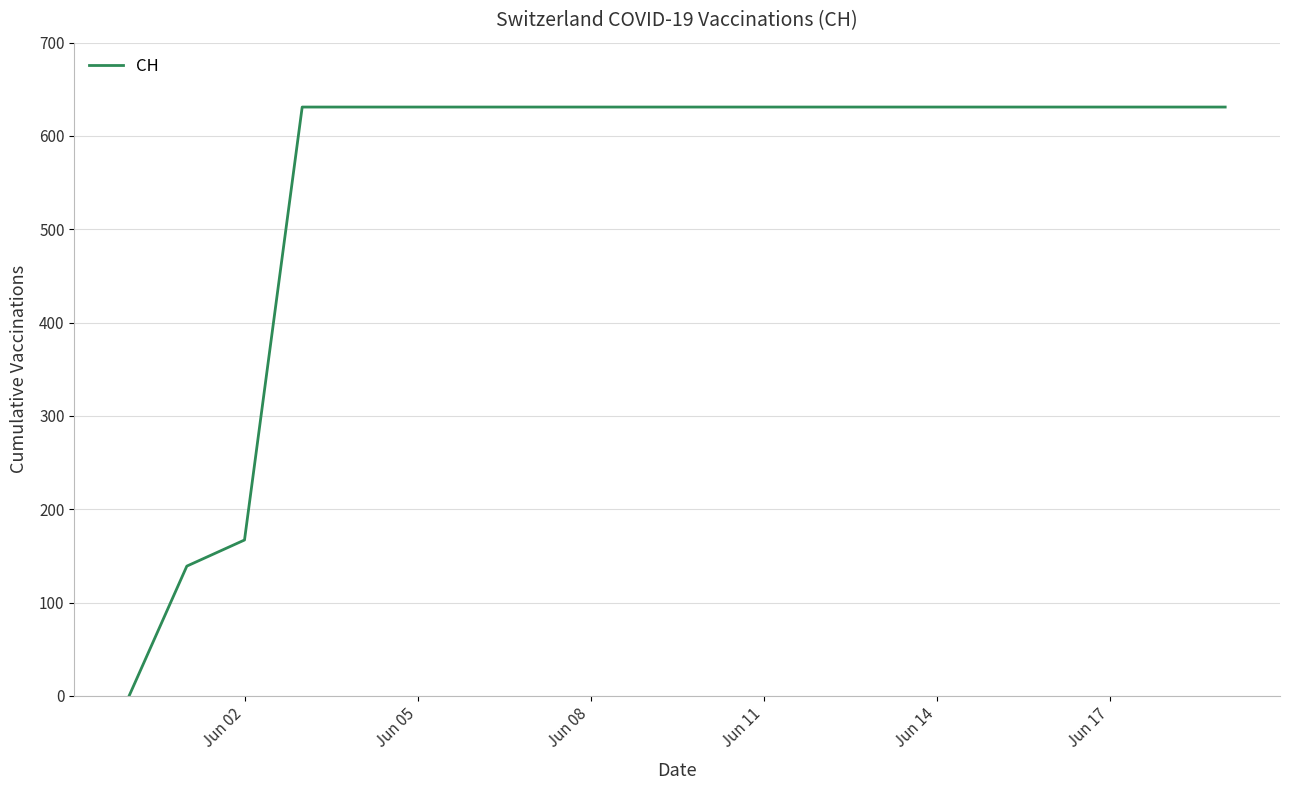

What is the maximum value shown in the chart?

631